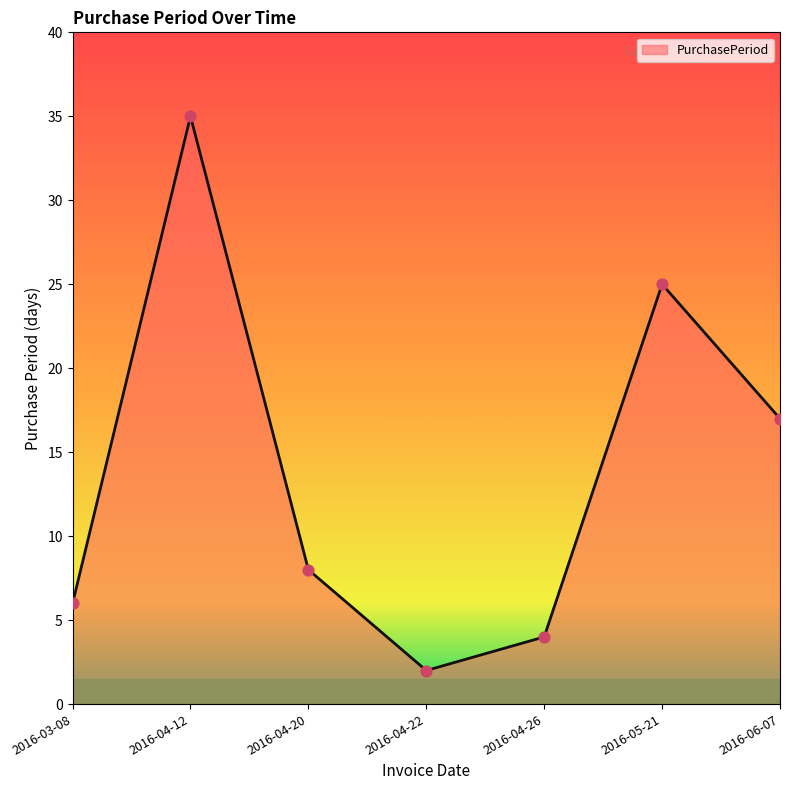

Approximately how many times larger is the value at 2016-04-20 compared to 2016-04-12?

0.2